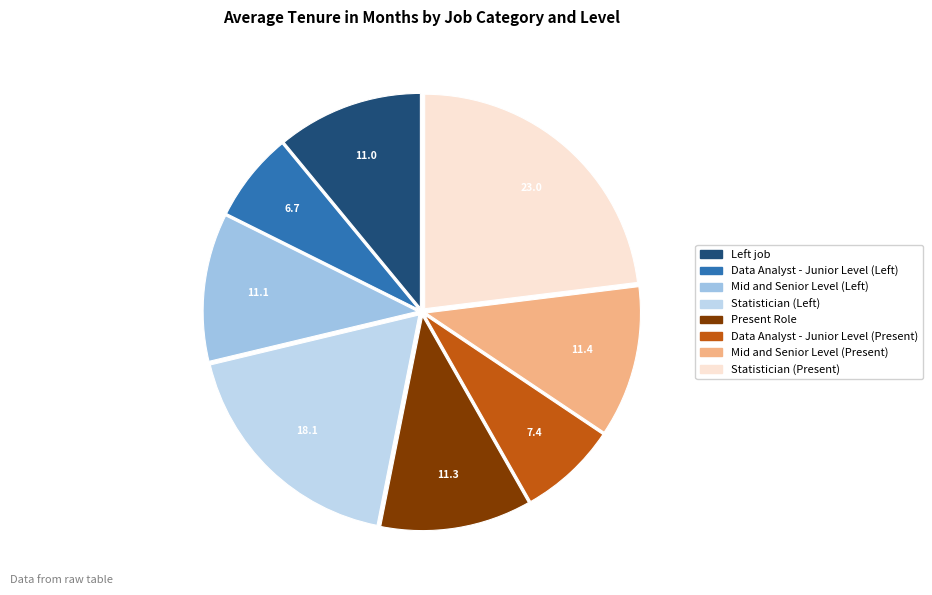

To the nearest percent, what is the difference between the largest and smallest slice percentages?

16%